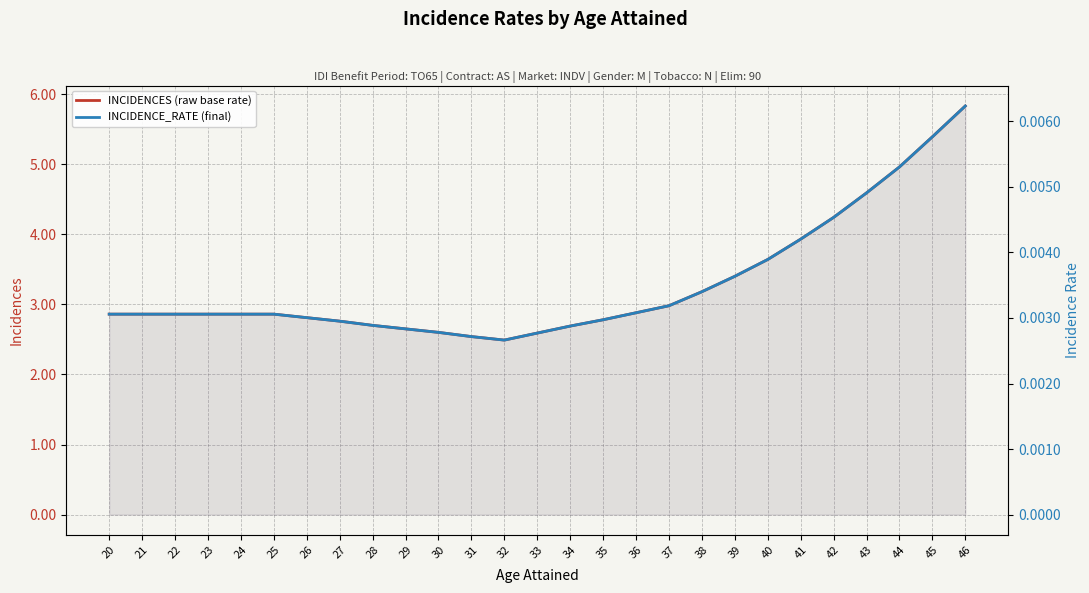

Reading left to right, list all the values displayed in this chart.

INCIDENCES (raw base rate): 20=2.9	21=2.9	22=2.9	23=2.9	24=2.9	25=2.9	26=2.8	27=2.8	28=2.7	29=2.6	30=2.6	31=2.5	32=2.5	33=2.6	34=2.7	35=2.8	36=2.9	37=3.0	38=3.2	39=3.4	40=3.6	41=3.9	42=4.2	43=4.6	44=5.0	45=5.4	46=5.8
INCIDENCE_RATE (final): 20=0.0	21=0.0	22=0.0	23=0.0	24=0.0	25=0.0	26=0.0	27=0.0	28=0.0	29=0.0	30=0.0	31=0.0	32=0.0	33=0.0	34=0.0	35=0.0	36=0.0	37=0.0	38=0.0	39=0.0	40=0.0	41=0.0	42=0.0	43=0.0	44=0.0	45=0.0	46=0.0